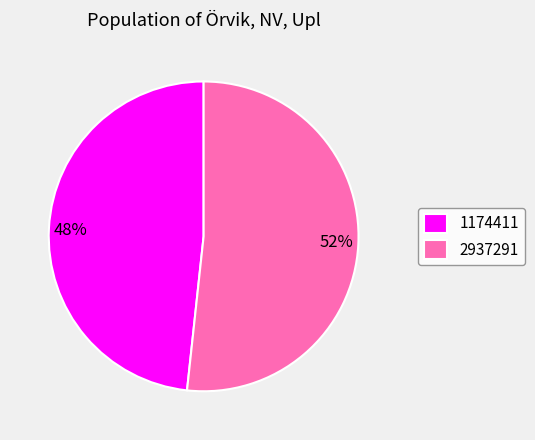

Which slice is the smallest?

1174411